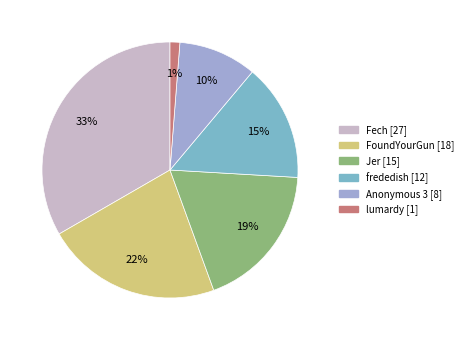

Do Anonymous 3 [8] and frededish [12] together represent more than half of the pie?

No